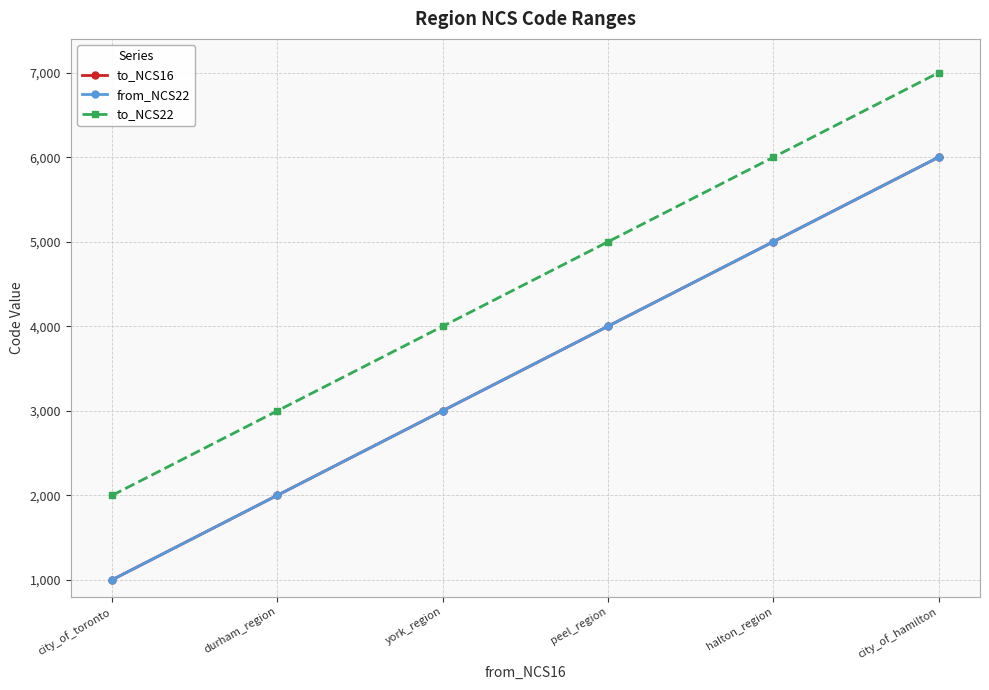

At which label does to_NCS16 first exceed 4000?

halton_region